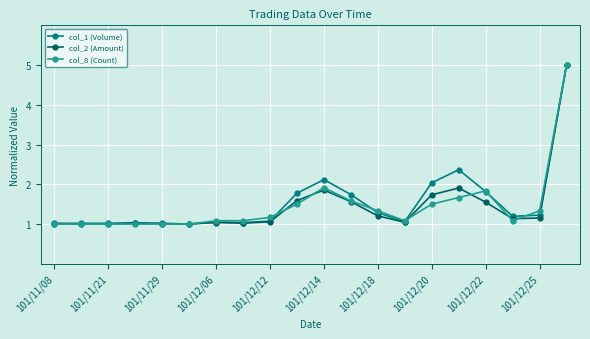

Count the number of data series in this chart.

3